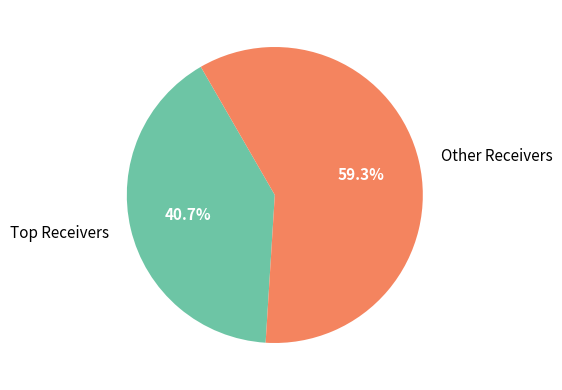

Count the number of slices in the pie.

2